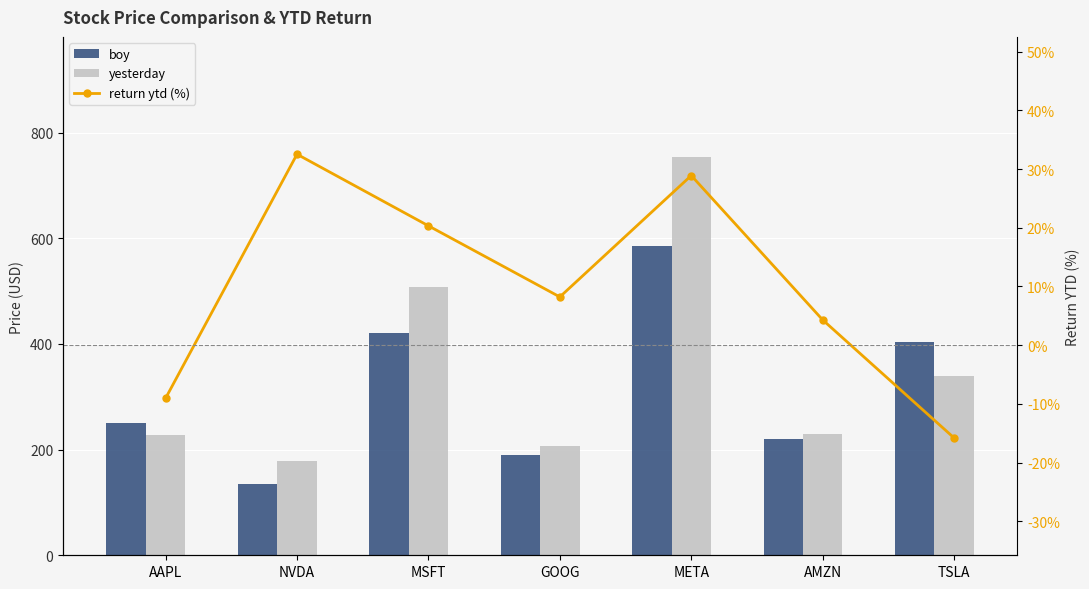

Which series has the widest spread of values?

yesterday